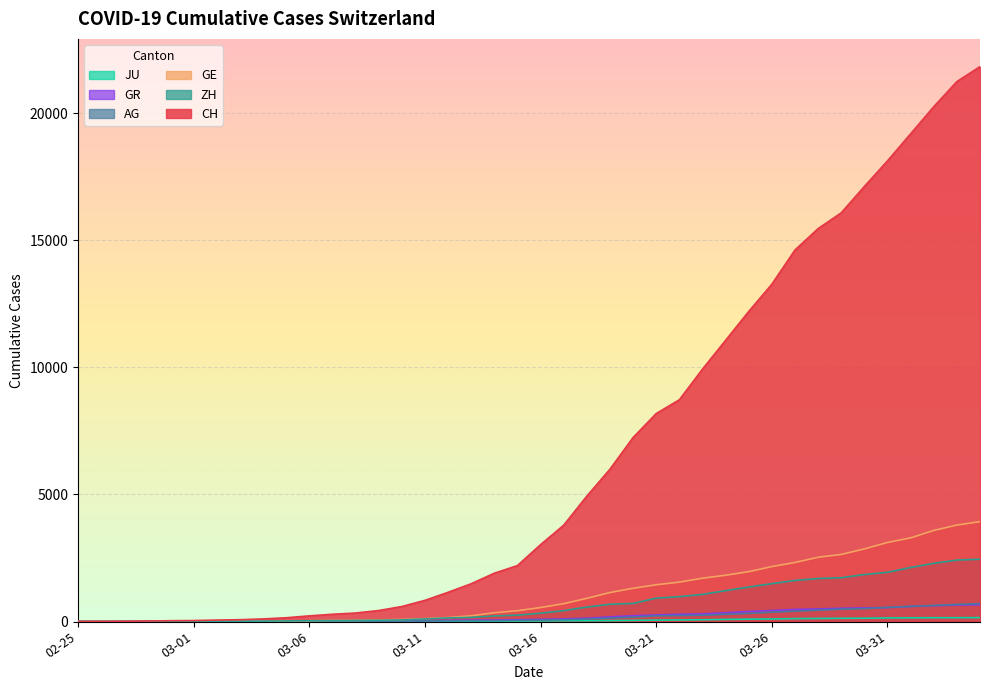

What are all the series names shown in the legend?

CH, GE, ZH, AG, GR, JU